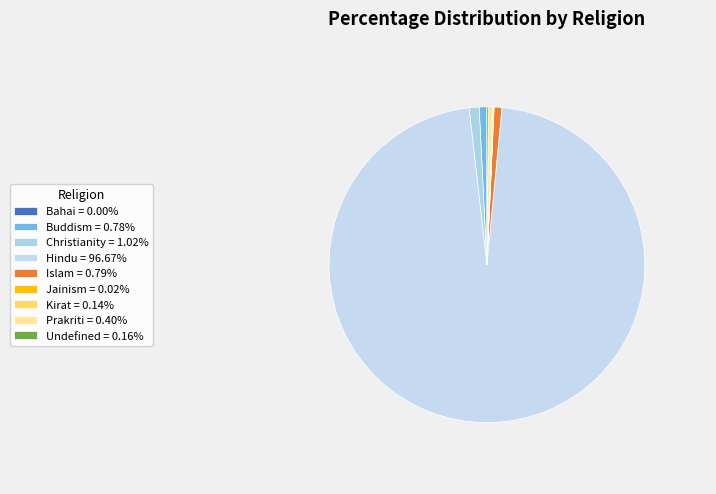

Rank the categories by value from lowest to highest.

Bahai, Jainism, Kirat, Undefined, Prakriti, Buddism, Islam, Christianity, Hindu